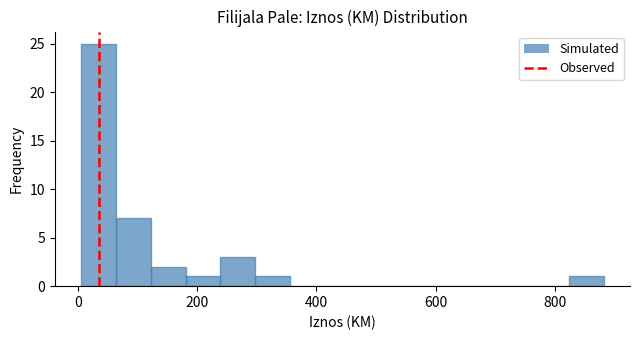

Around what value on the x-axis is the tallest bar? Give the approximate position of its centre, as read against the axis.

40